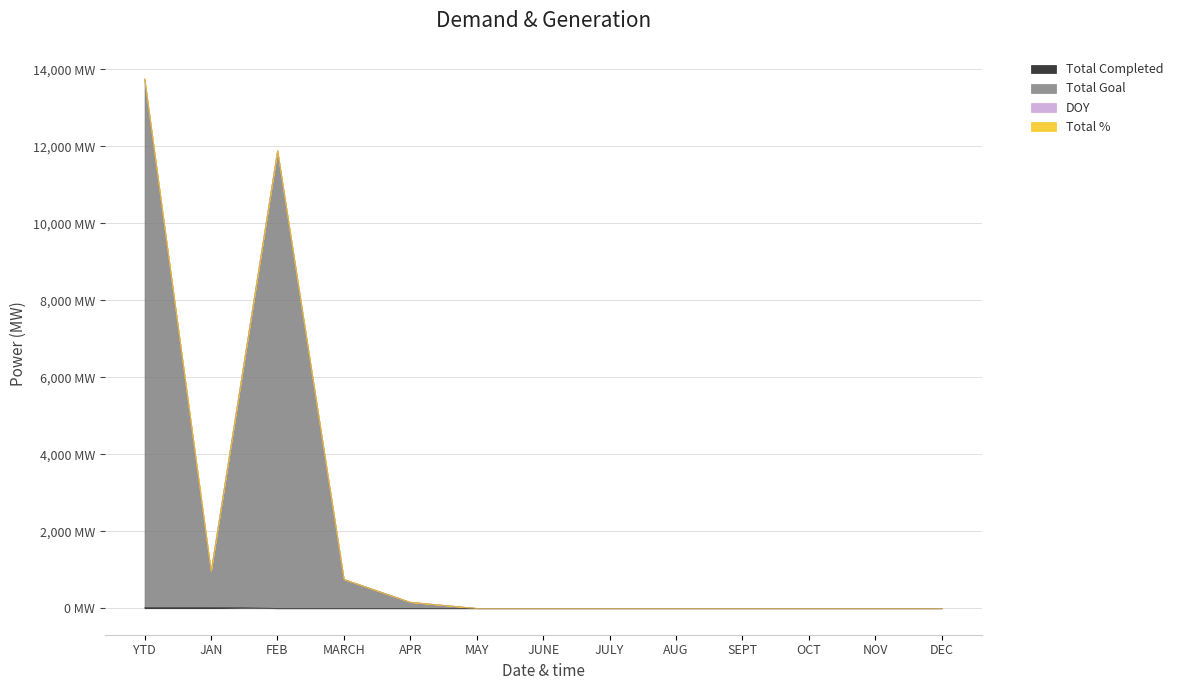

Reading right to left, what are all the values shown in this chart?

Total Completed: DEC=0	NOV=0	OCT=0	SEPT=0	AUG=0	JULY=0	JUNE=0	MAY=0	APR=0	MARCH=0	FEB=0	JAN=23	YTD=23
Total Goal: DEC=0	NOV=0	OCT=0	SEPT=0	AUG=0	JULY=0	JUNE=0	MAY=0	APR=159	MARCH=753	FEB=11888	JAN=944	YTD=13744